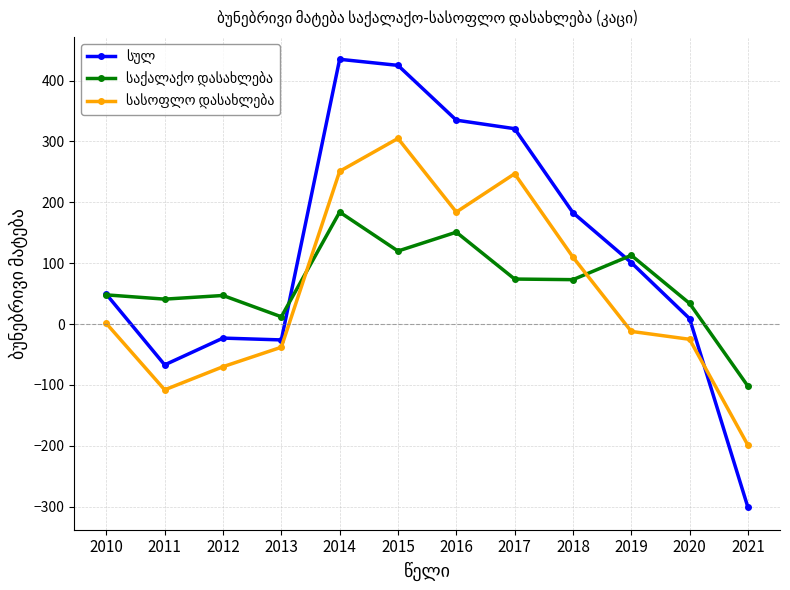

What is the spread (max minus min) of values at 2014?

251